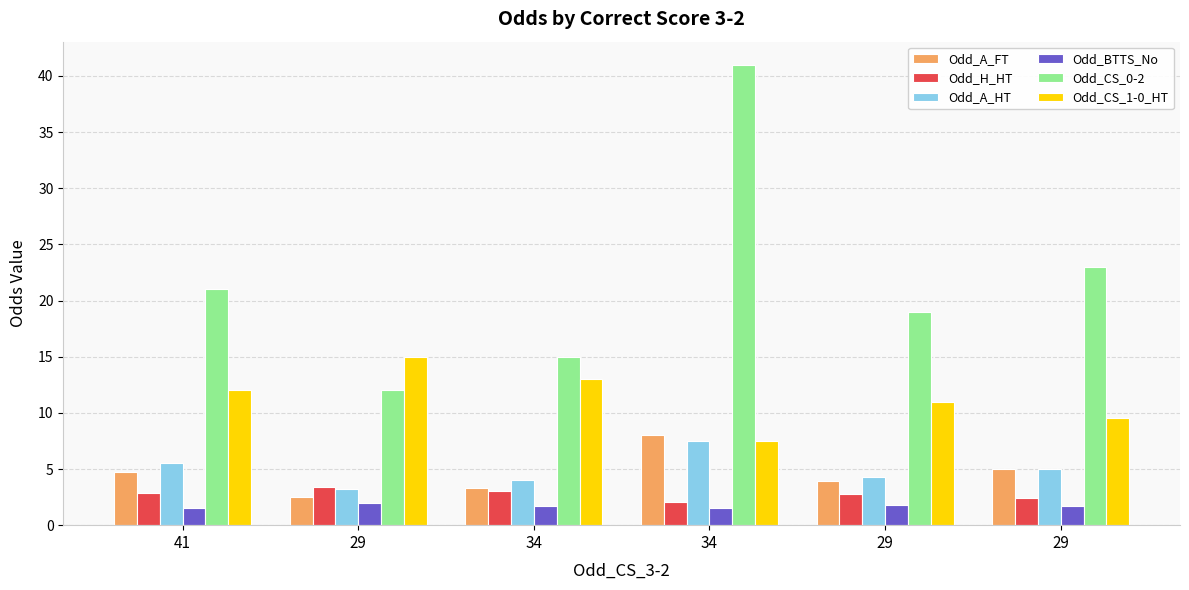

What is the difference between the maximum and second lowest values in the Odd_CS_1-0_HT series?

5.5